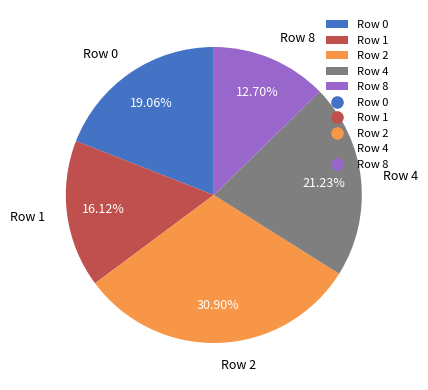

To the nearest percent, what portion does Row 0 represent?

19%